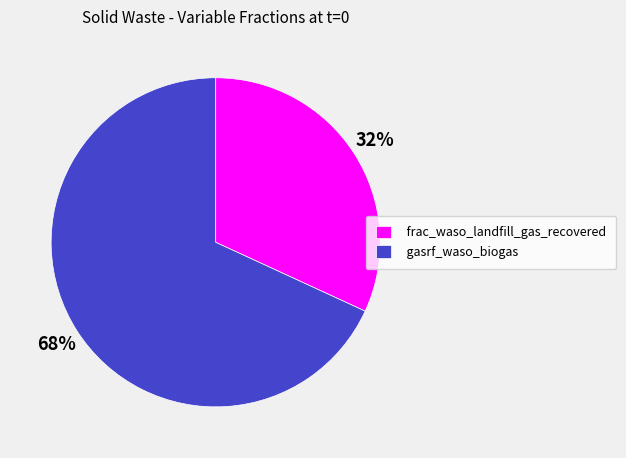

Rank the categories by value from highest to lowest.

gasrf_waso_biogas, frac_waso_landfill_gas_recovered